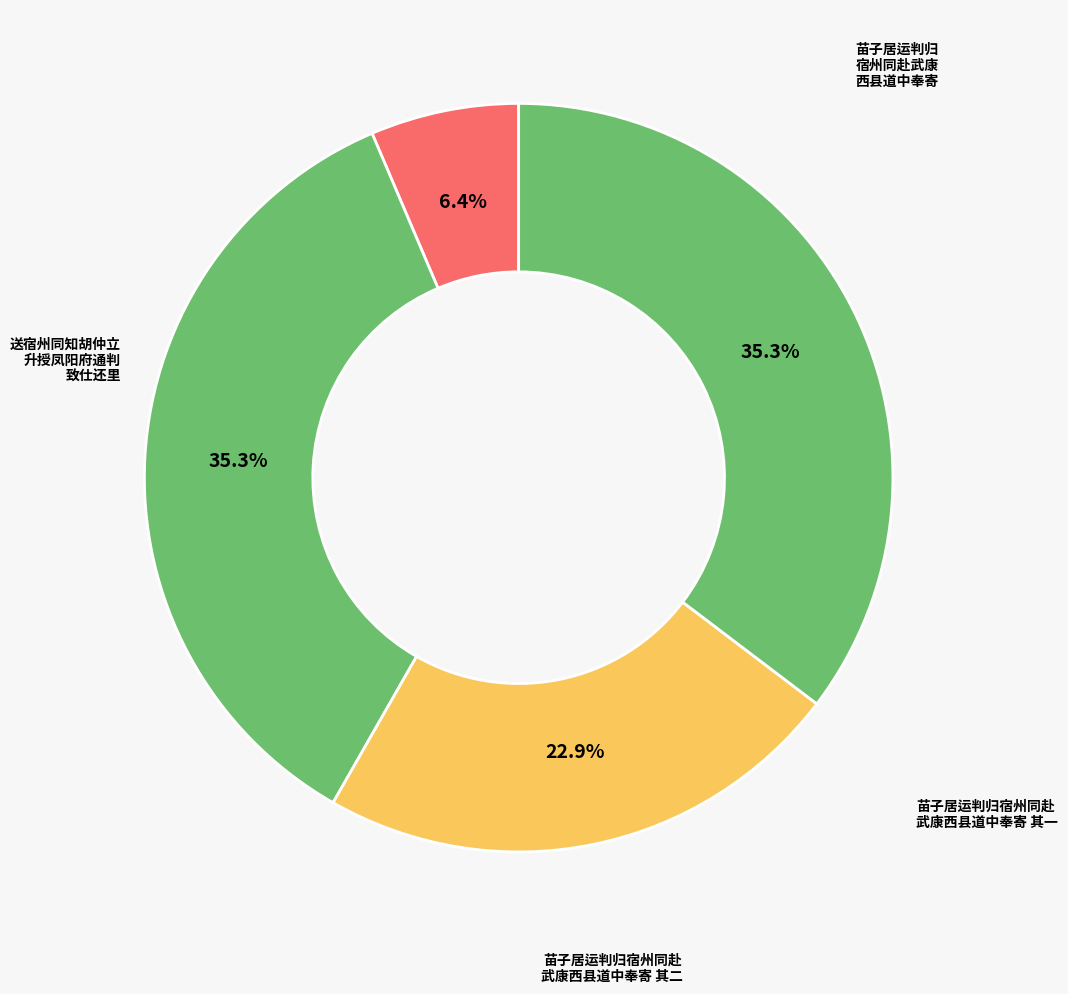

How many segments does this pie chart have?

4